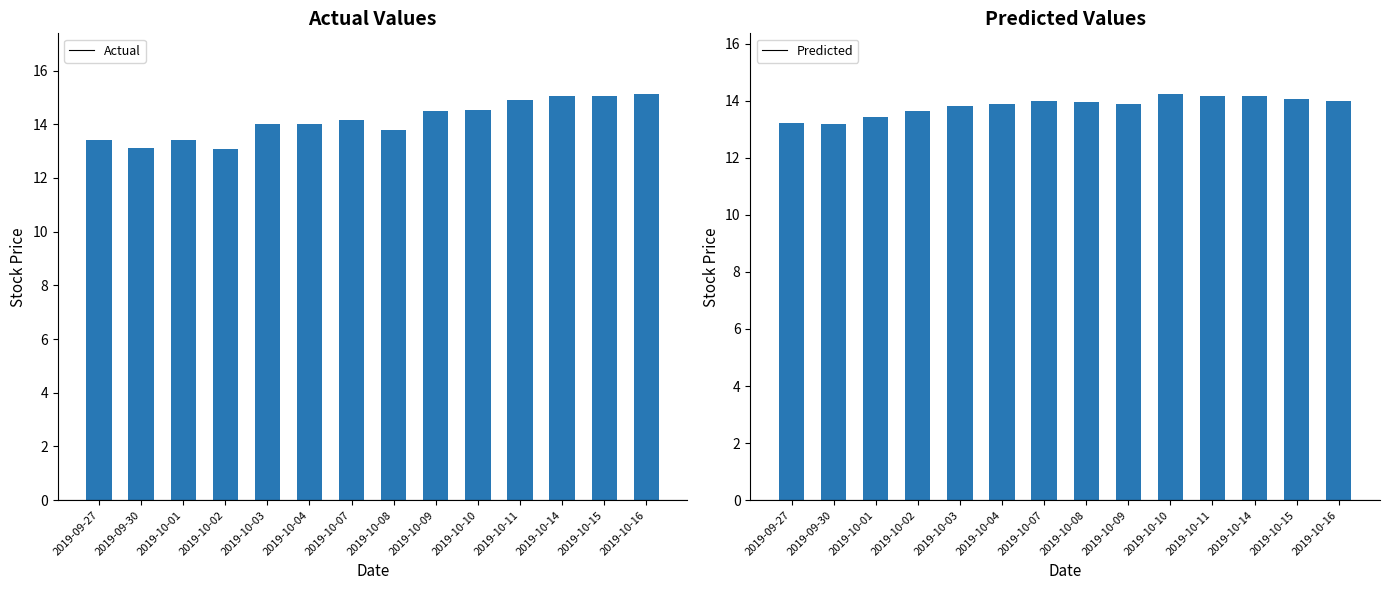

What are all the series names shown in the legend?

Actual, Predicted